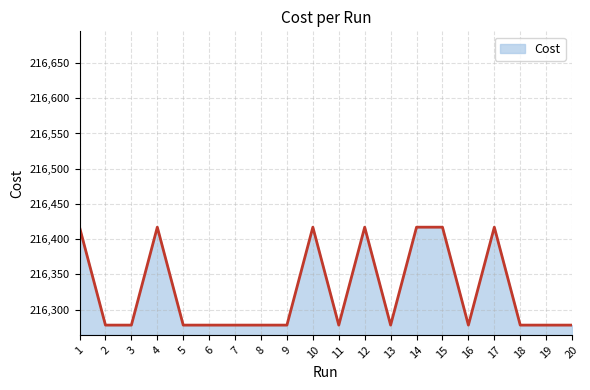

Does the chart display data point markers on the line(s)?

No